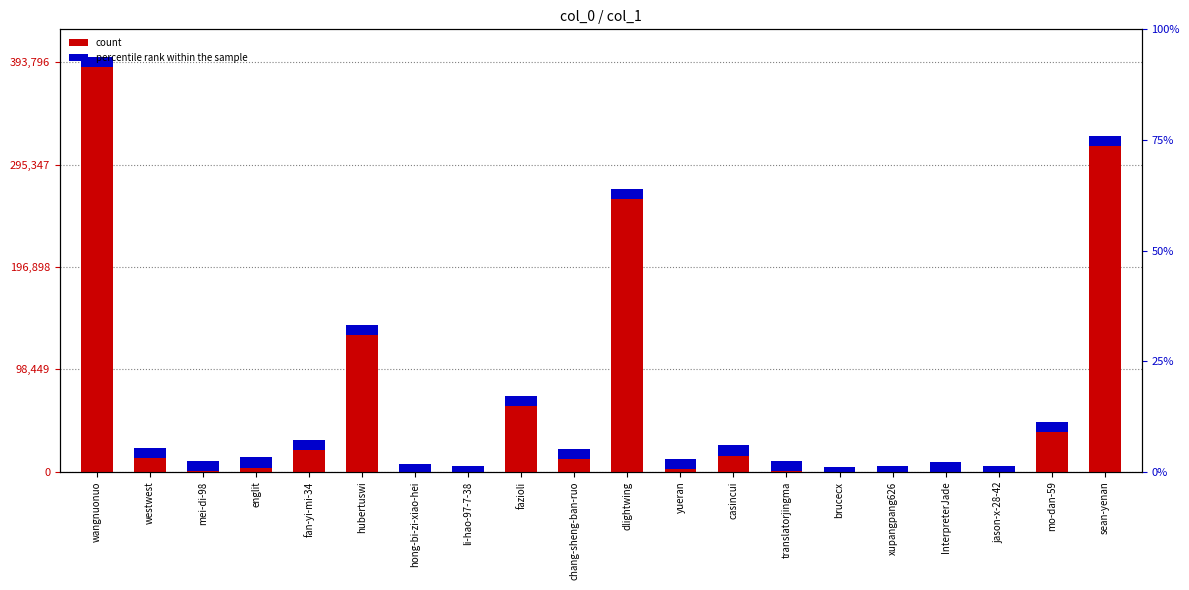

True or false: the data shows 33377 at hubertuswi.

False